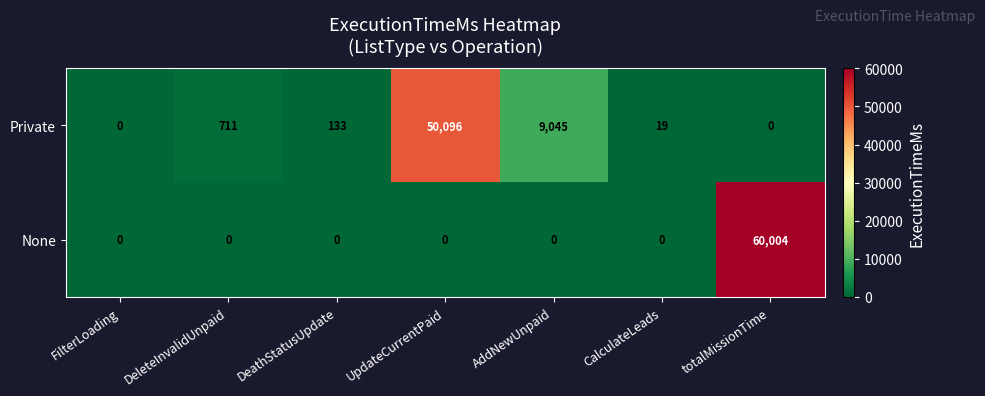

What is the total value across all series at DeleteInvalidUnpaid?

711